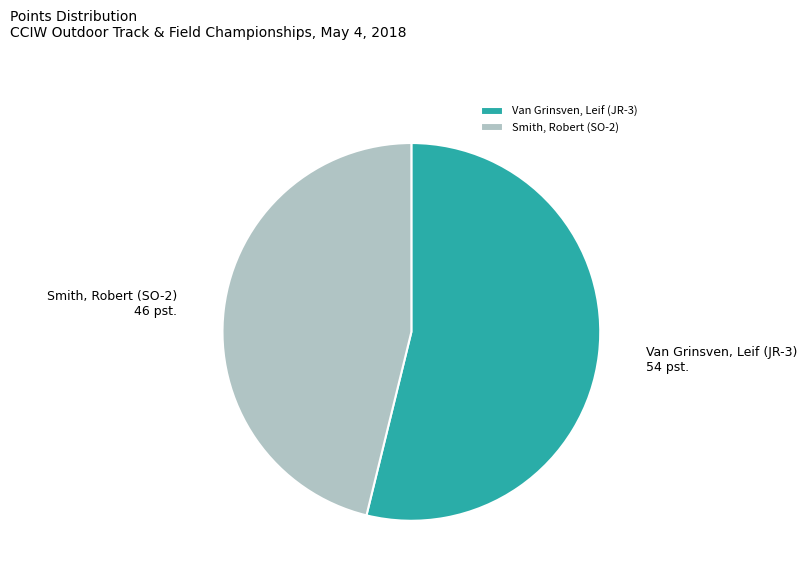

Is there any slice that represents more than half of the pie?

Yes